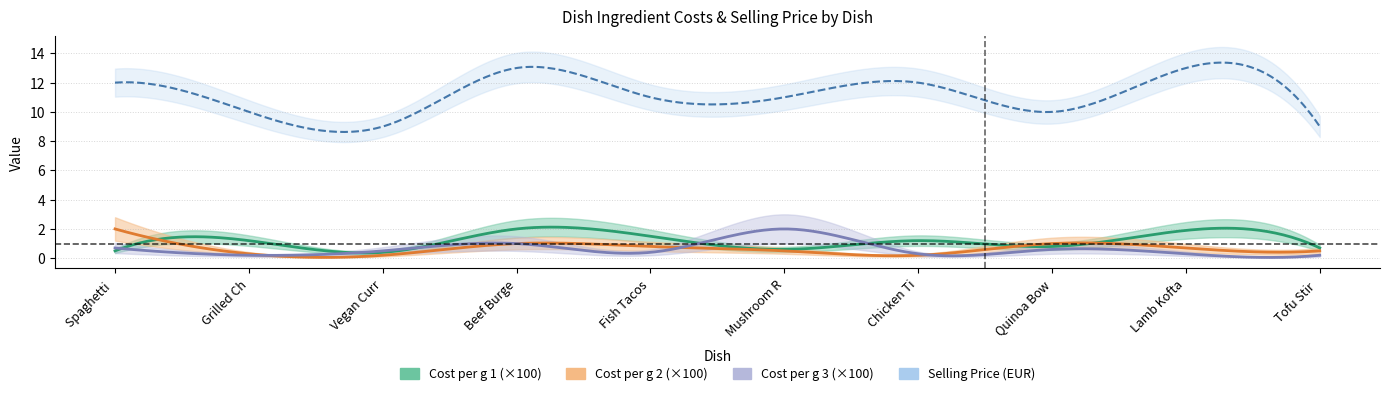

Which series has the largest range (max minus min)?

Selling Price (EUR)